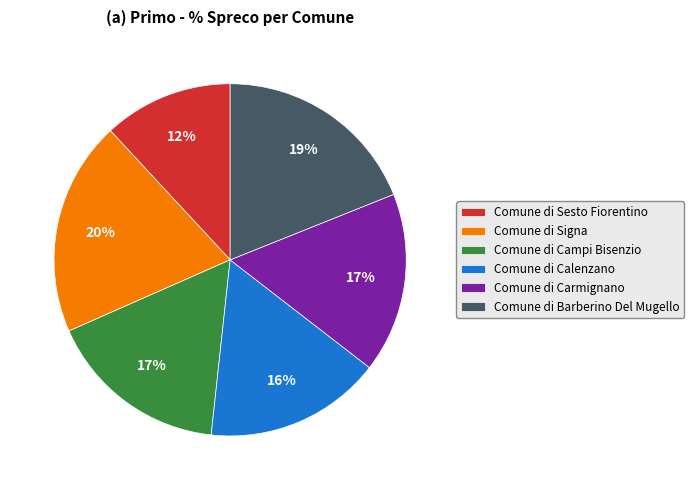

To the nearest percent, what percentage of the pie is Comune di Sesto Fiorentino?

12%